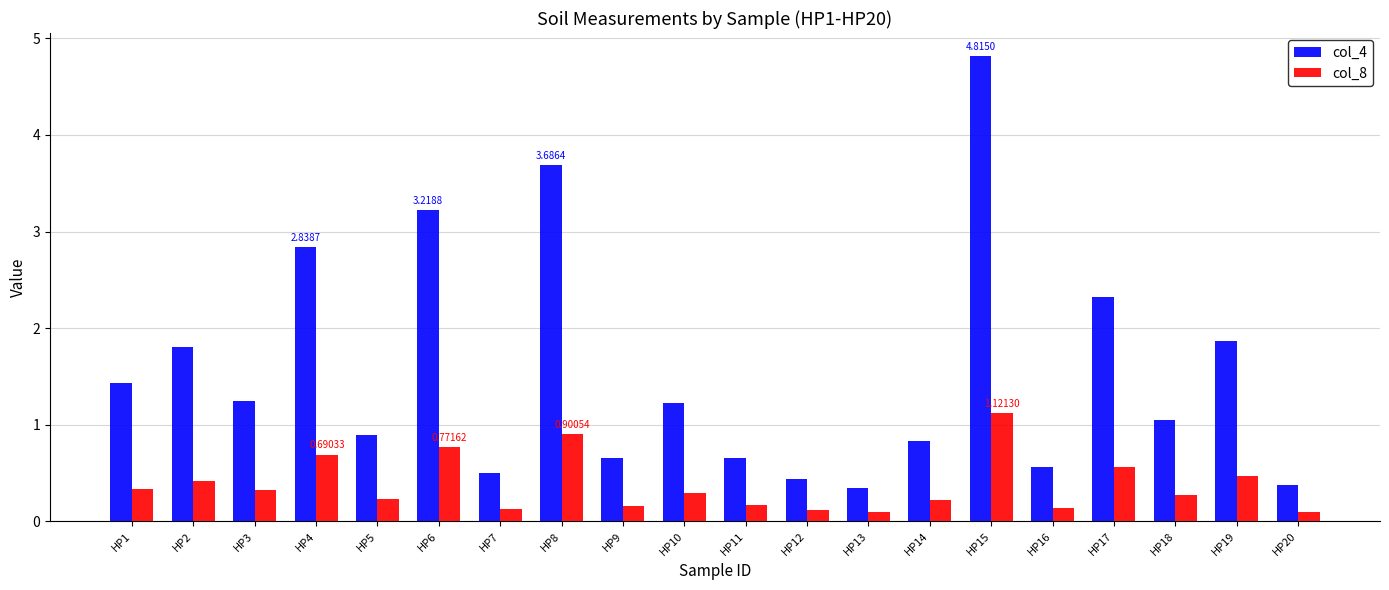

What is the difference between the maximum and minimum values in the col_4 series?

4.5